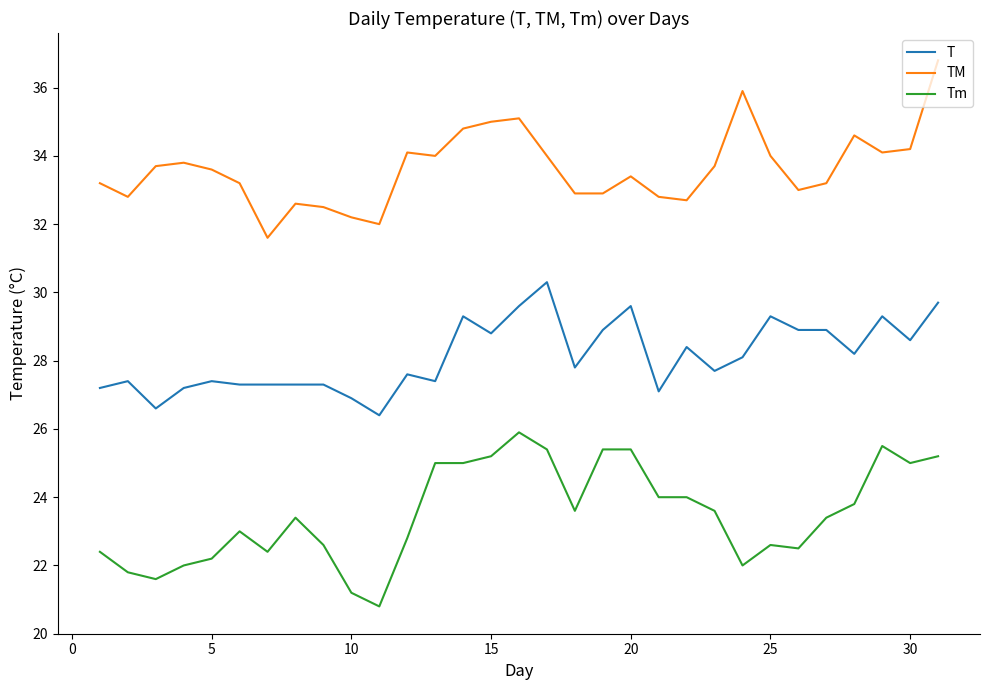

Count the number of data series in this chart.

3